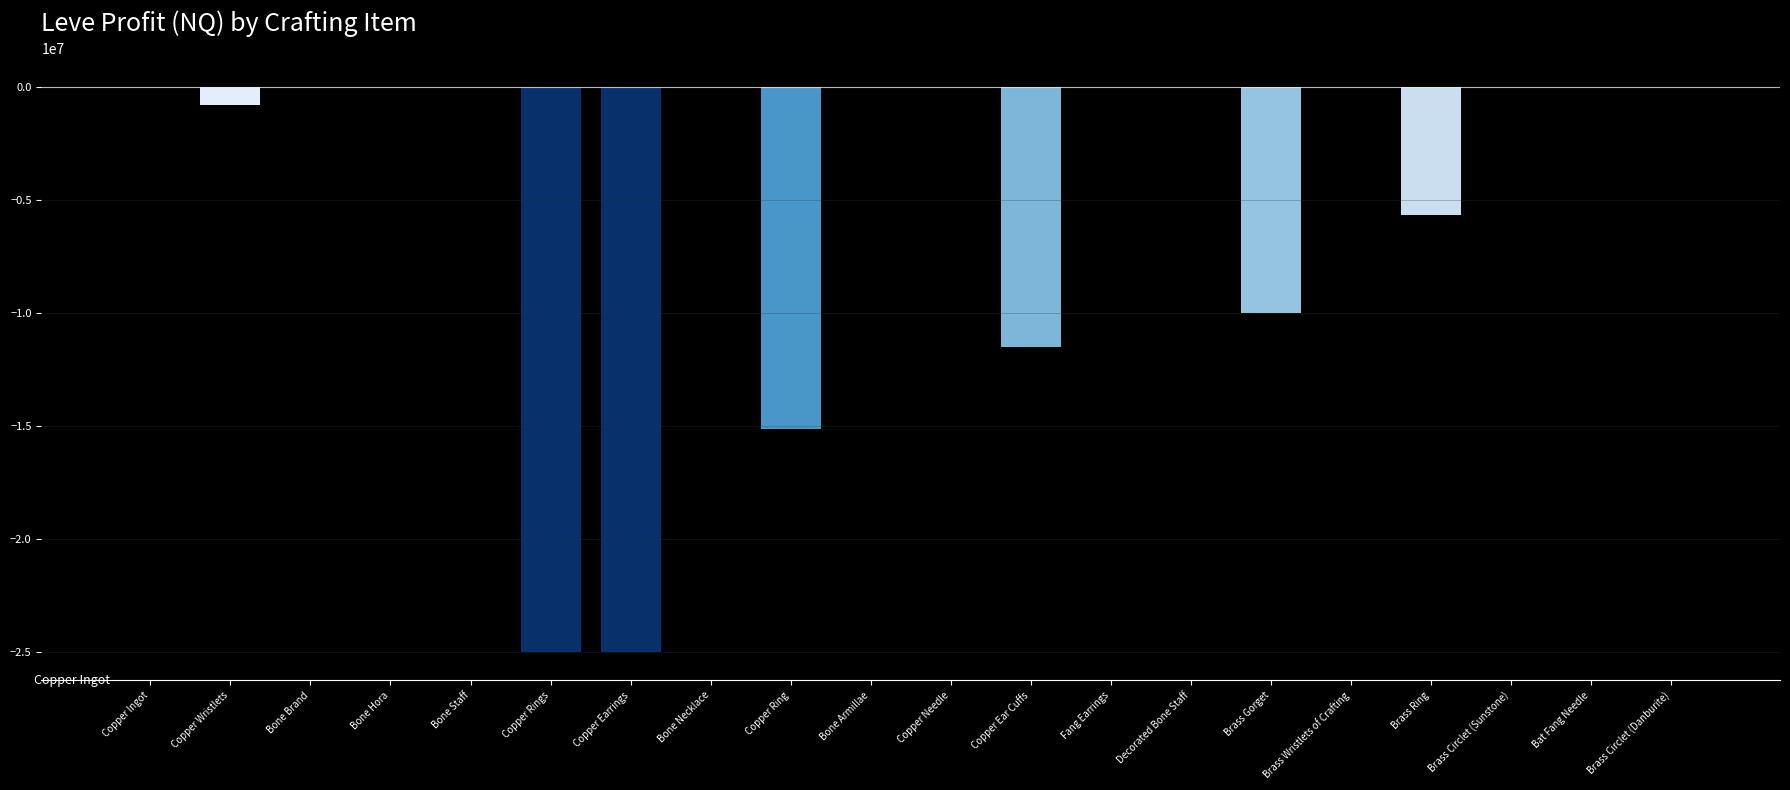

The value at Copper Wristlets is -834384.0. True or false?

True